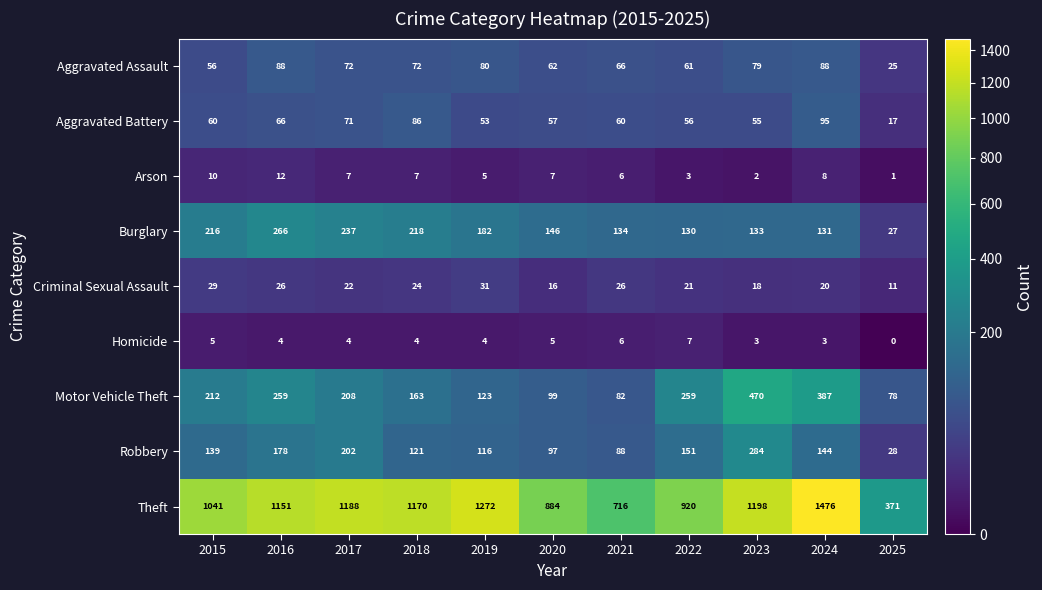

What is the highest value of the Burglary series?

266